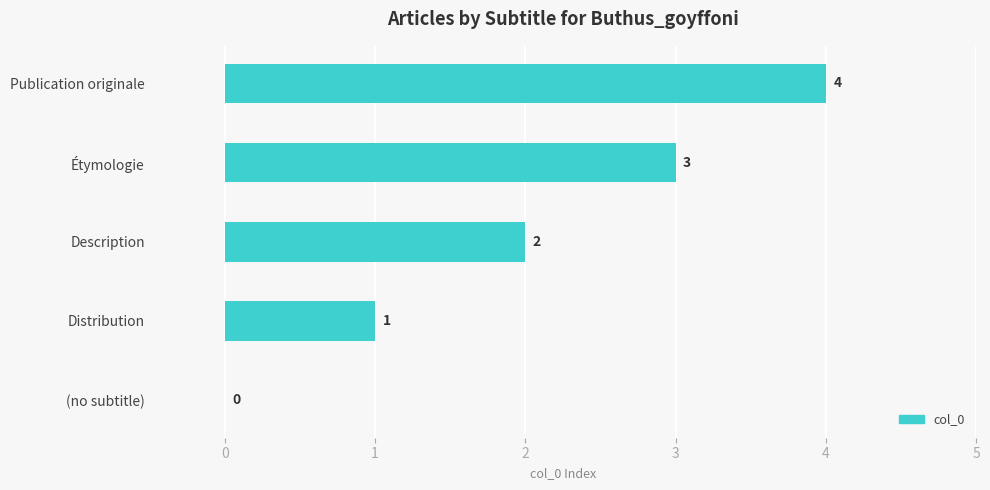

Approximately how many times larger is the value at Étymologie compared to Distribution?

3.0